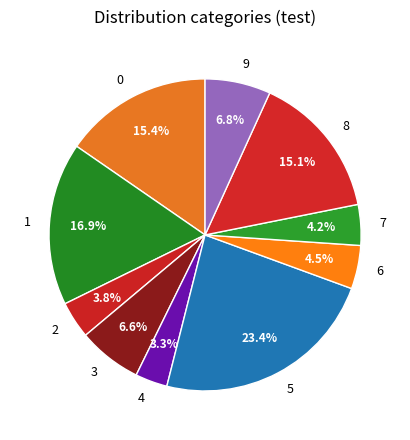

To the nearest percent, what is the difference between the 3 and 8 slice percentages?

8%